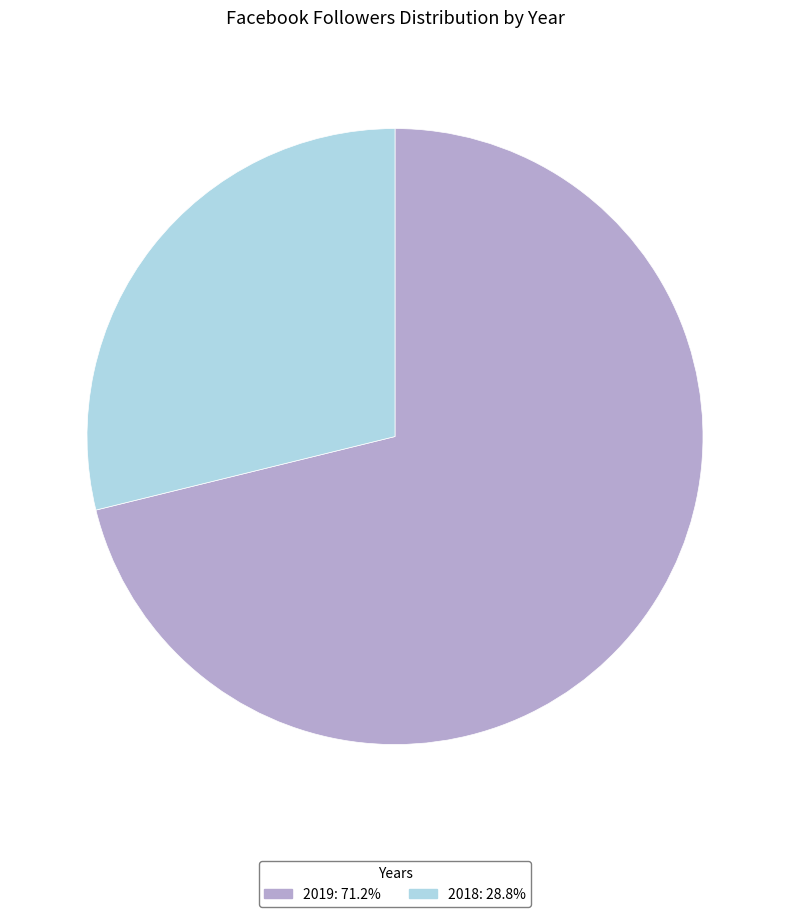

Approximately how many times larger is the value at 2019 compared to 2018?

2.5